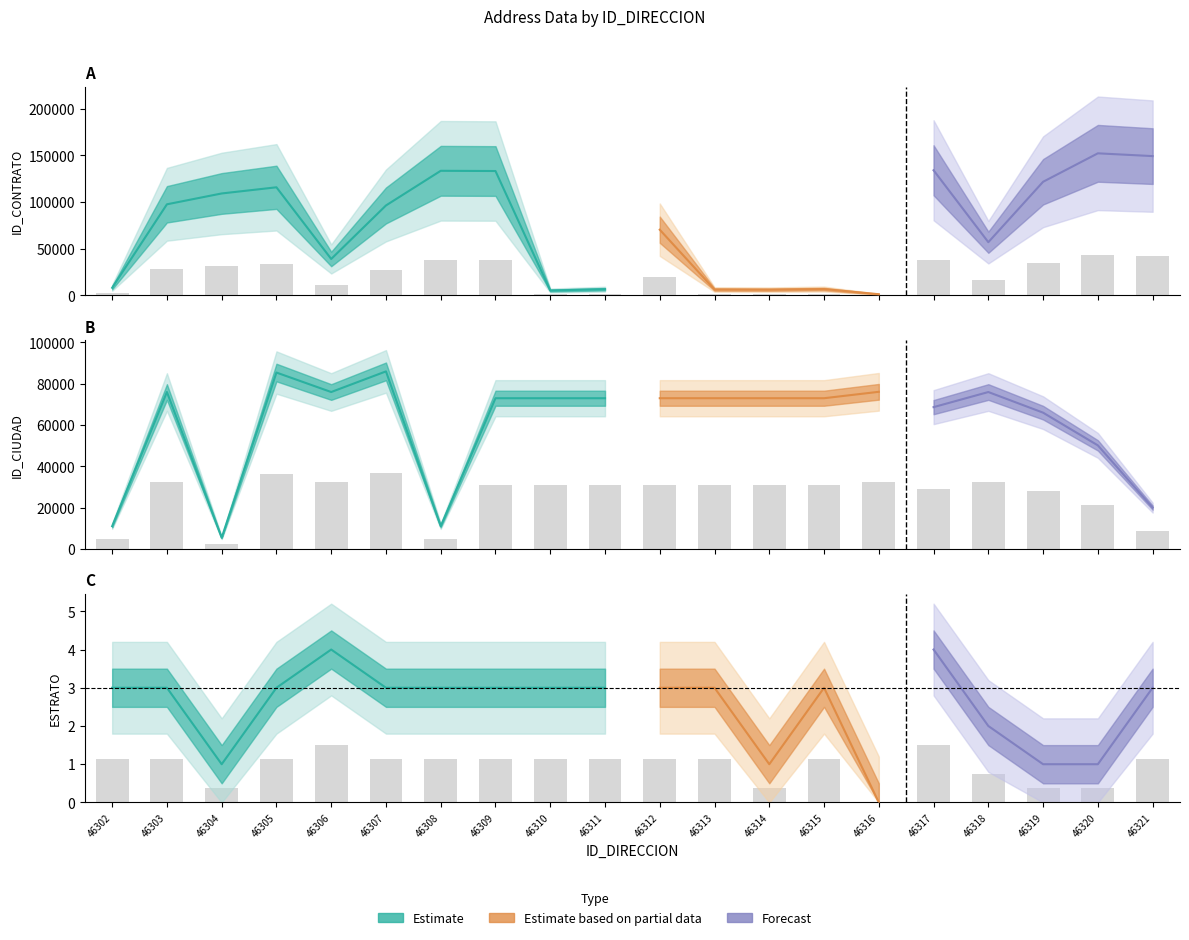

What is the greatest value displayed?

43471.5